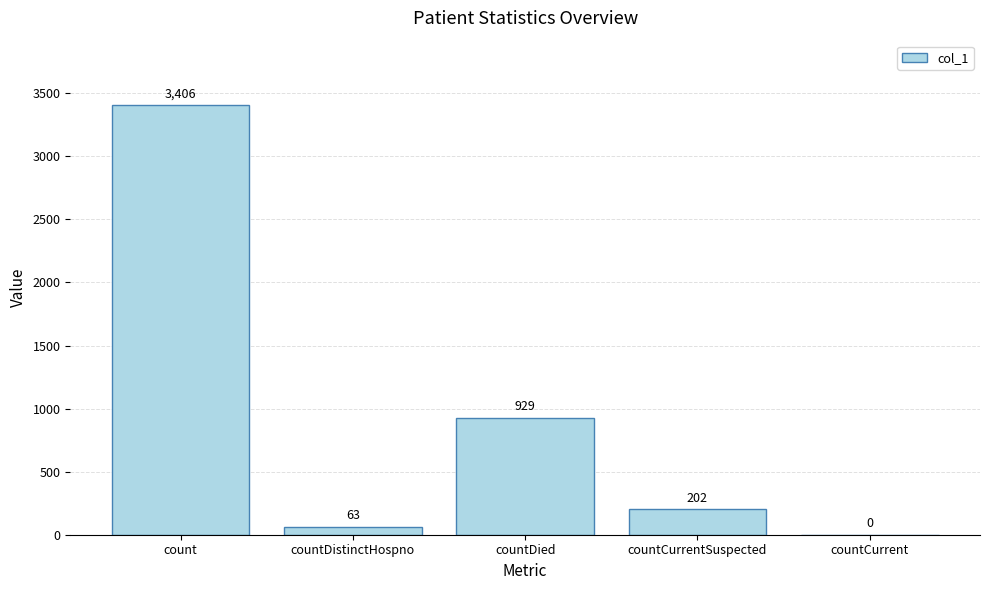

Where is the data nearest to the value 1703?

countDied